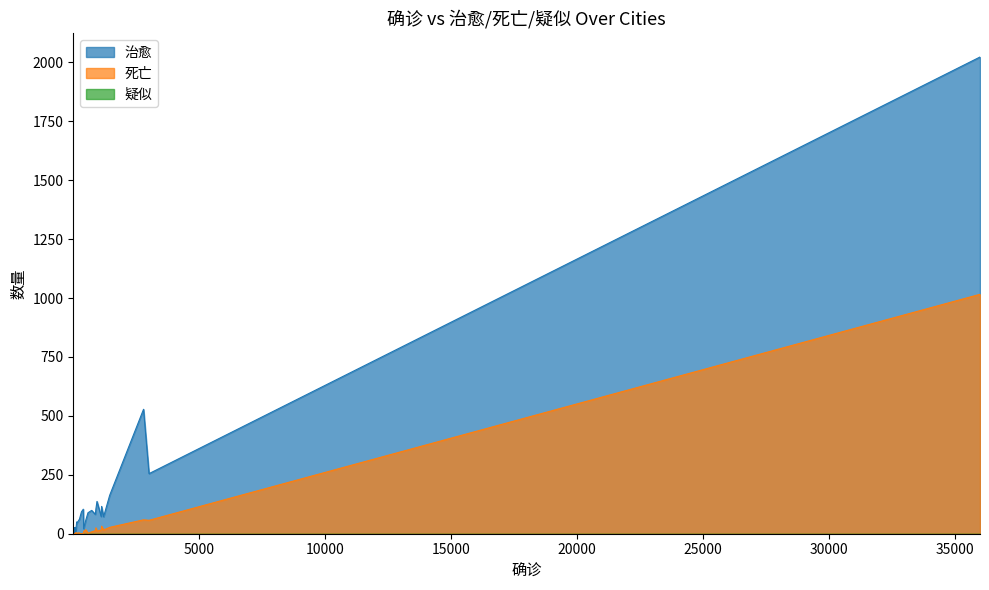

What are all the series names shown in the legend?

治愈, 死亡, 疑似